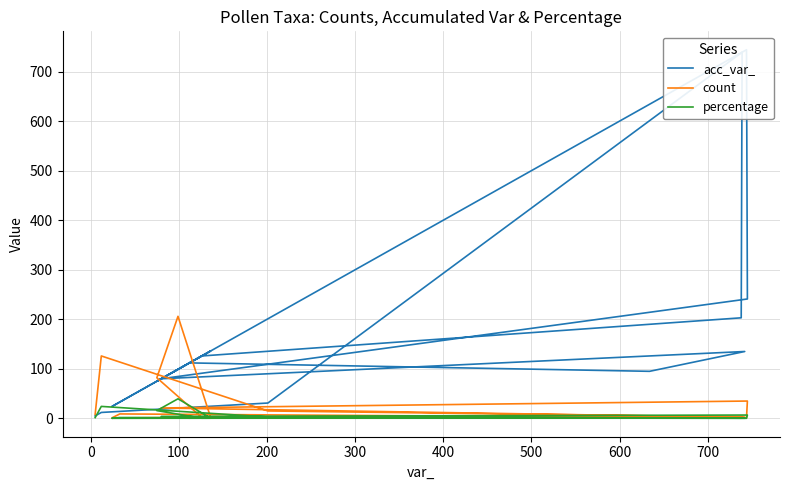

Reading left to right, transcribe all the data shown in this chart.

acc_var_: 5.0	12.0	31.0	739.0	203.0	126.0	75.0	99.0	136.0	24.0	33.0	744.0	241.0	80.0	135.0	95.0	112.0
count: 8.0	126.0	15.0	3.0	2.0	2.0	82.0	206.0	2.0	1.0	9.0	1.0	35.0	21.0	2.0	4.0	2.0
percentage: 1.5	24.2	2.9	0.6	0.4	0.4	15.7	39.5	0.4	0.2	1.7	0.2	6.7	4.0	0.4	0.8	0.4